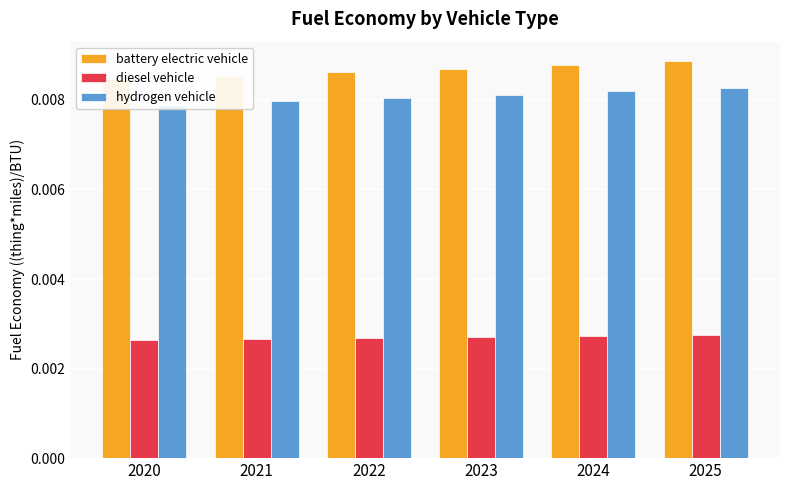

The value of diesel vehicle at 2023 is 0.0. True or false?

True